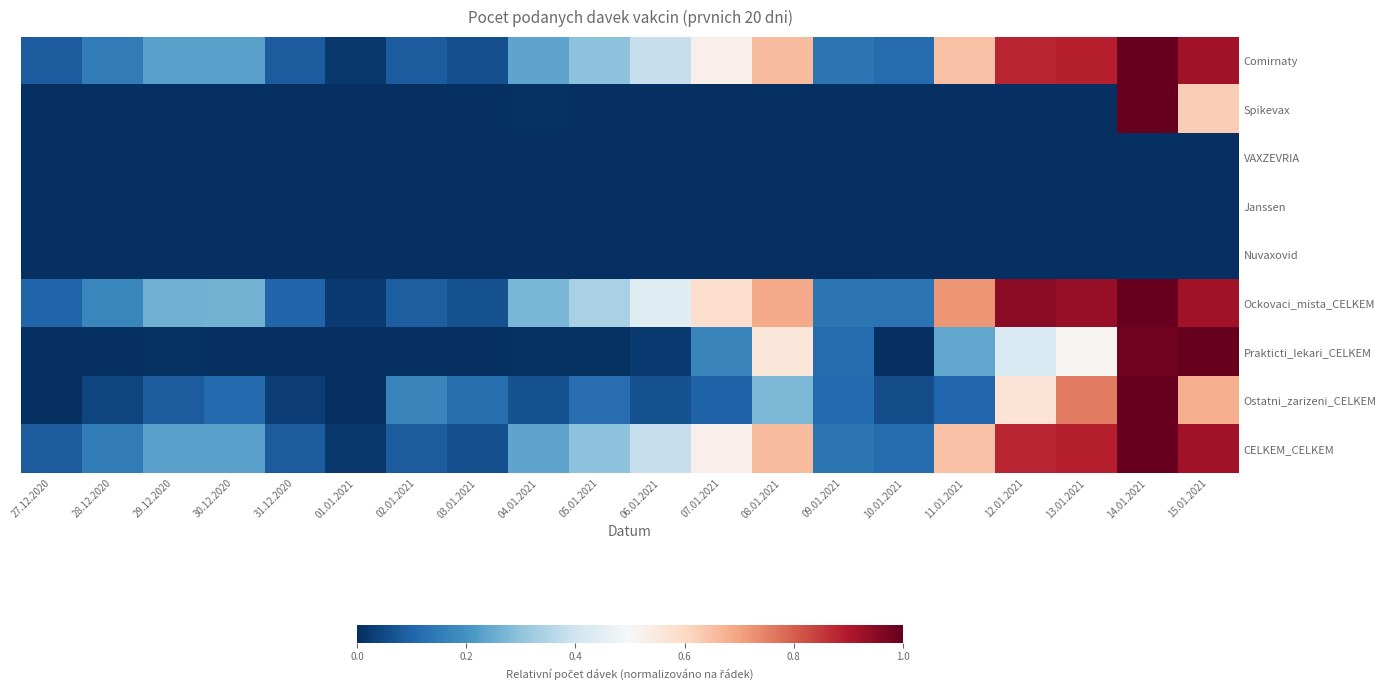

What is the maximum value shown in the chart?

1.0